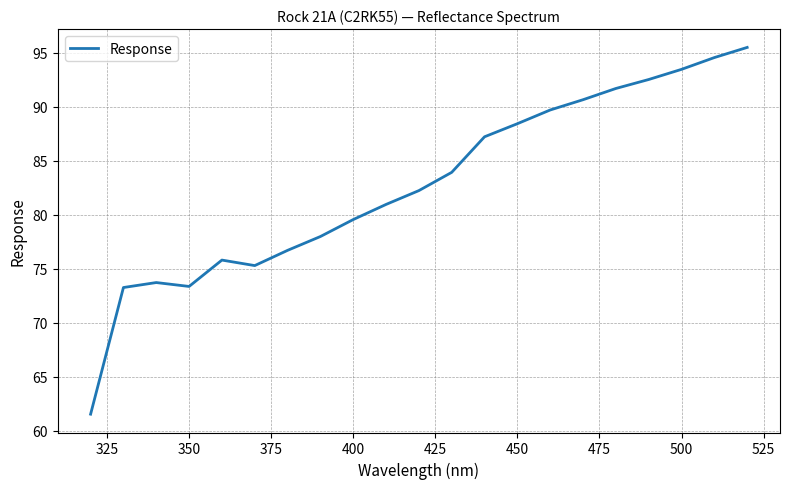

What is the greatest value displayed?

95.5